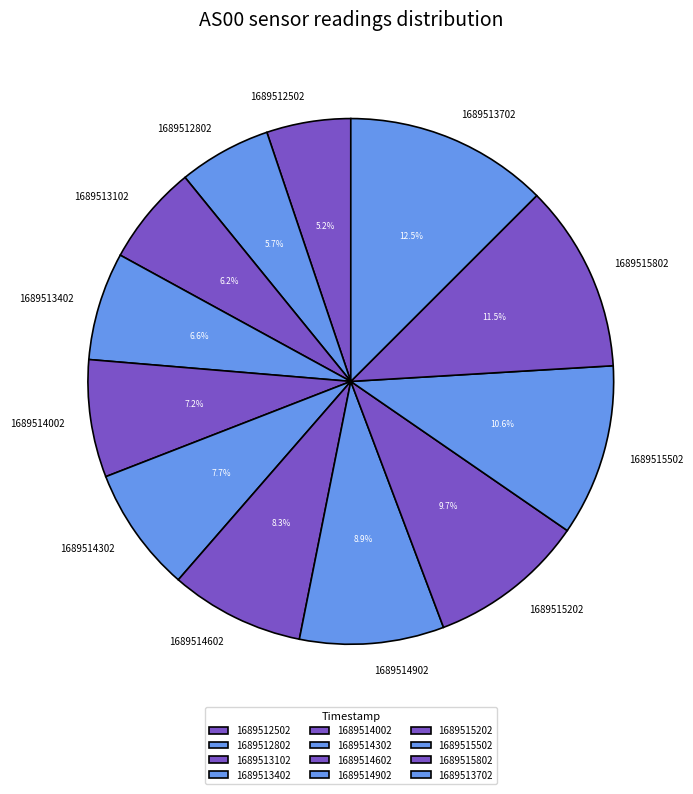

How many segments does this pie chart have?

12